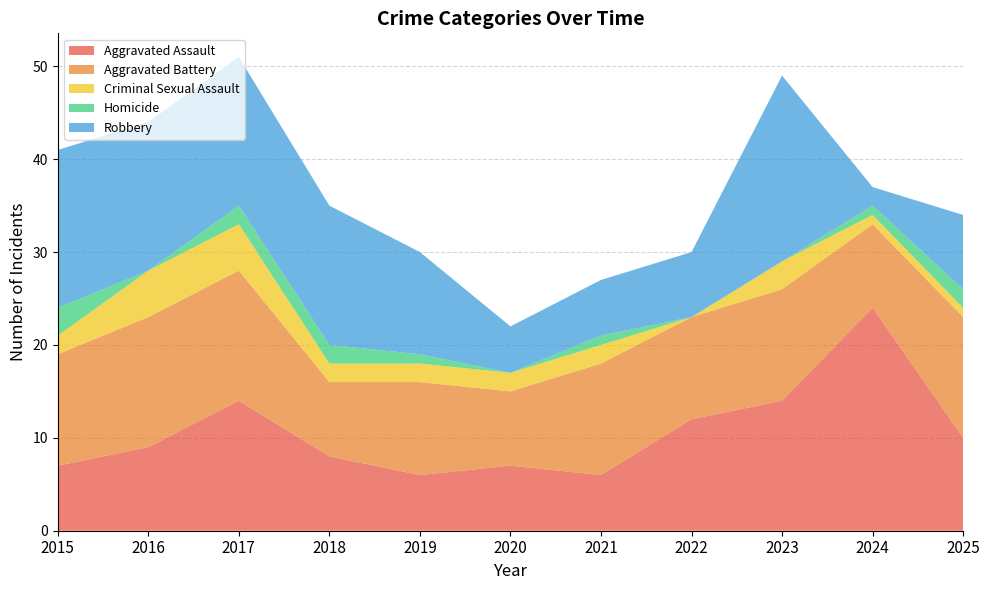

Reading left to right, transcribe all the data shown in this chart.

Aggravated Assault: 7	9	14	8	6	7	6	12	14	24	10
Aggravated Battery: 12	14	14	8	10	8	12	11	12	9	13
Criminal Sexual Assault: 2	5	5	2	2	2	2	0	3	1	1
Homicide: 3	0	2	2	1	0	1	0	0	1	2
Robbery: 17	16	16	15	11	5	6	7	20	2	8